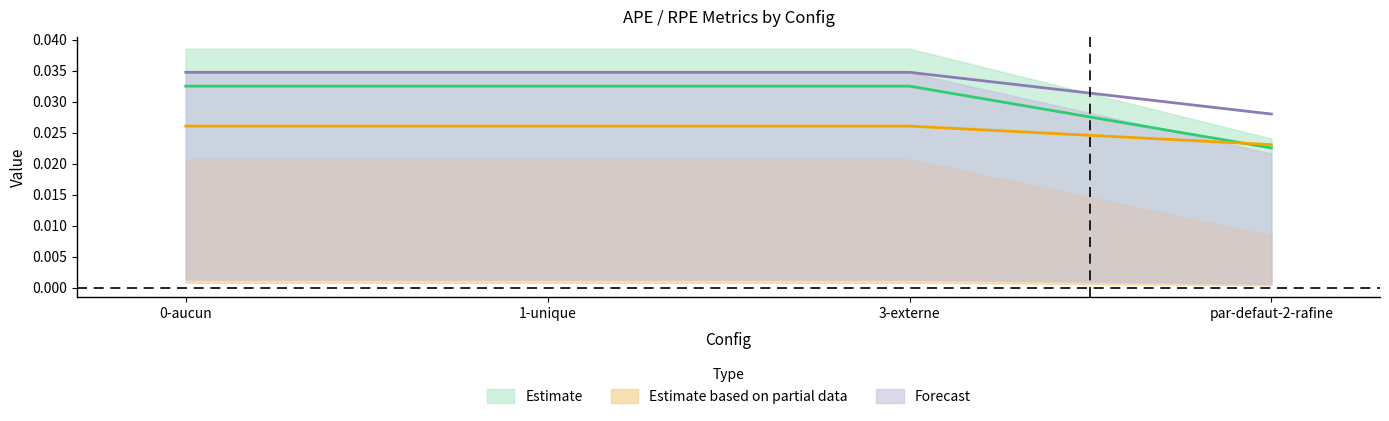

Which series has the largest total across all categories?

APE_min